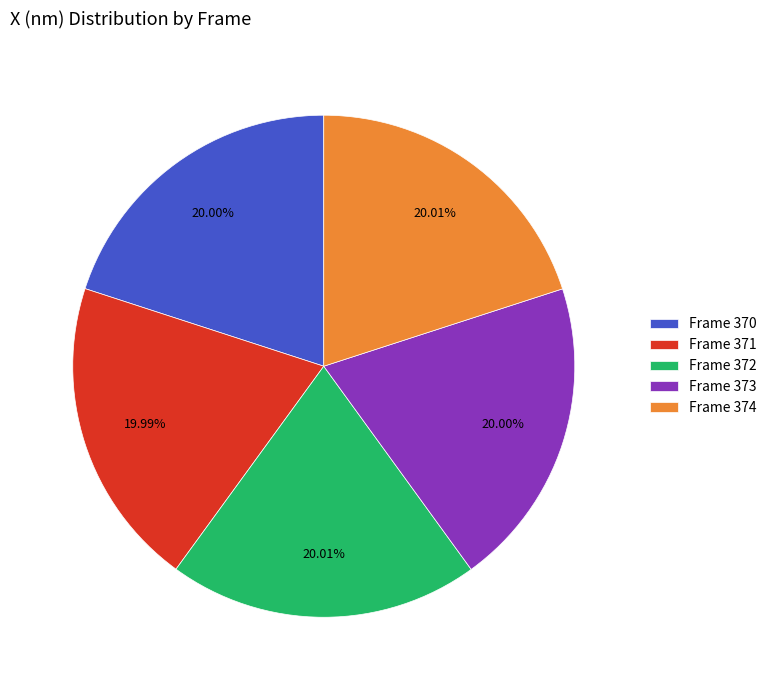

Does Frame 371 represent more than half of the total?

No